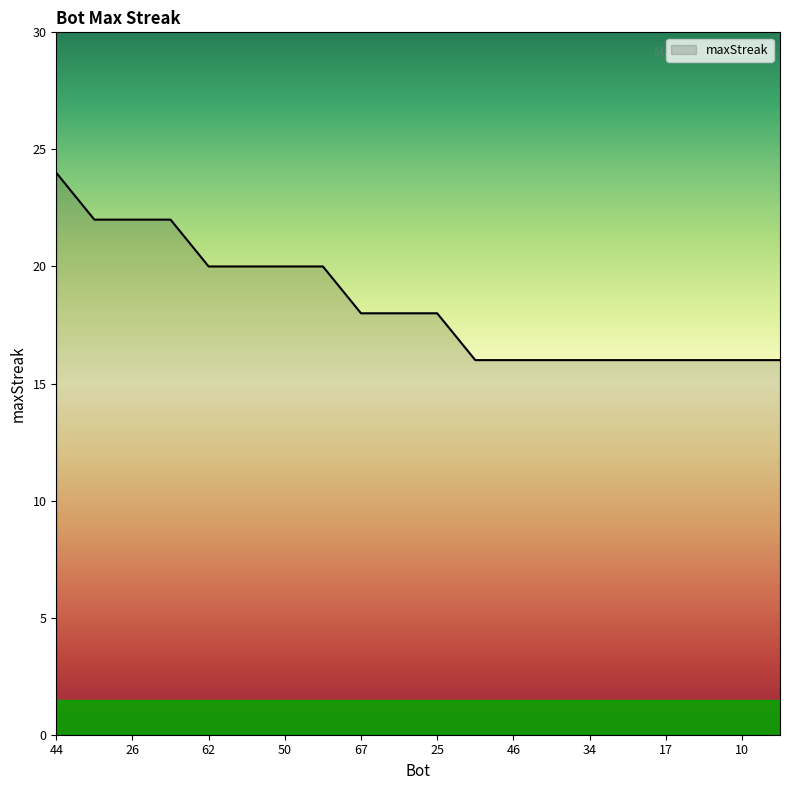

What is the greatest value displayed?

24